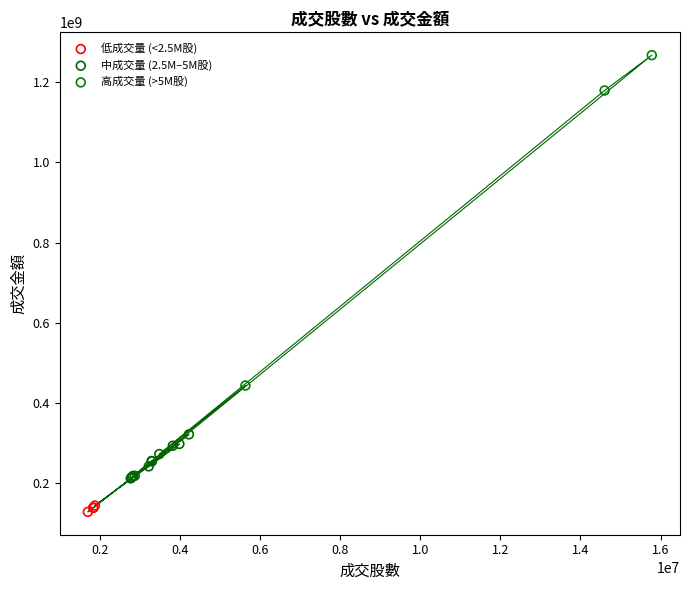

Which series has the widest spread of Y values?

高成交量 (>5M股)